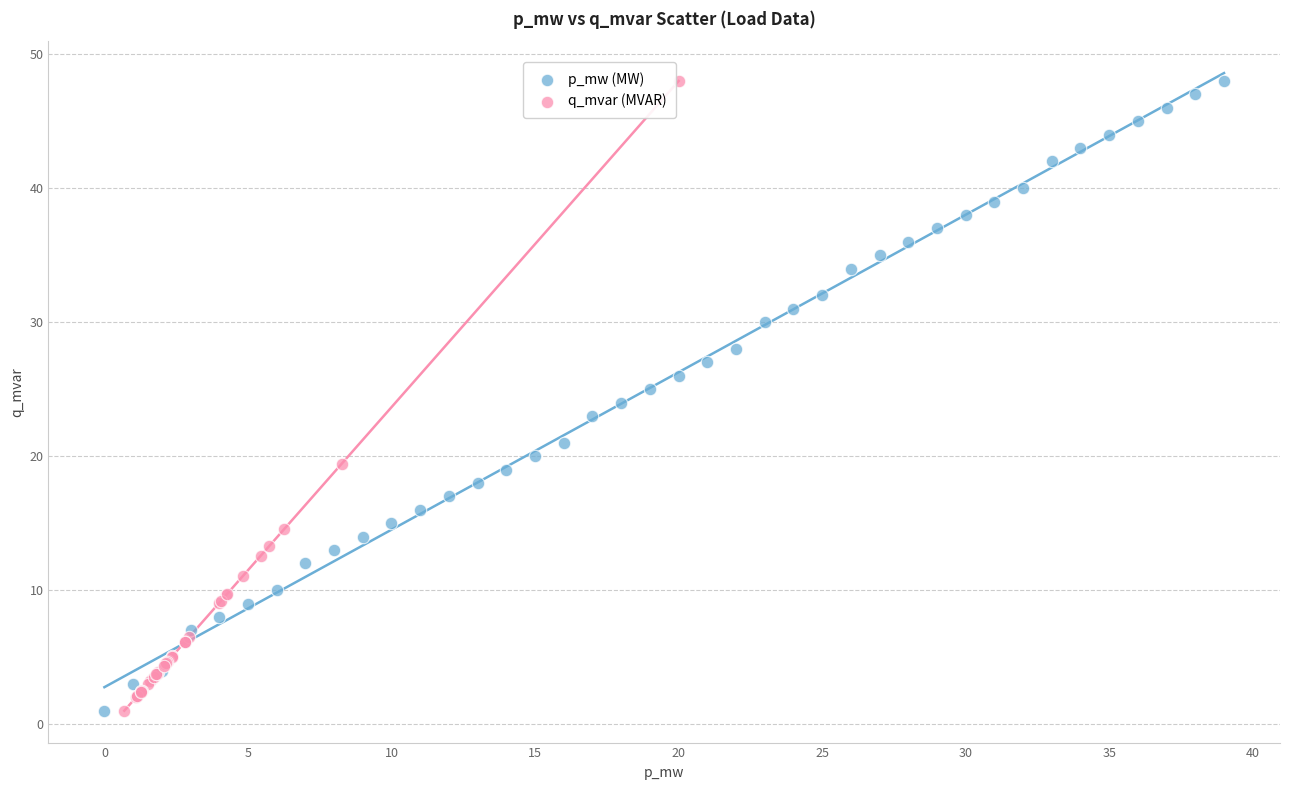

What are all the series names shown in the legend?

p_mw (MW), q_mvar (MVAR)